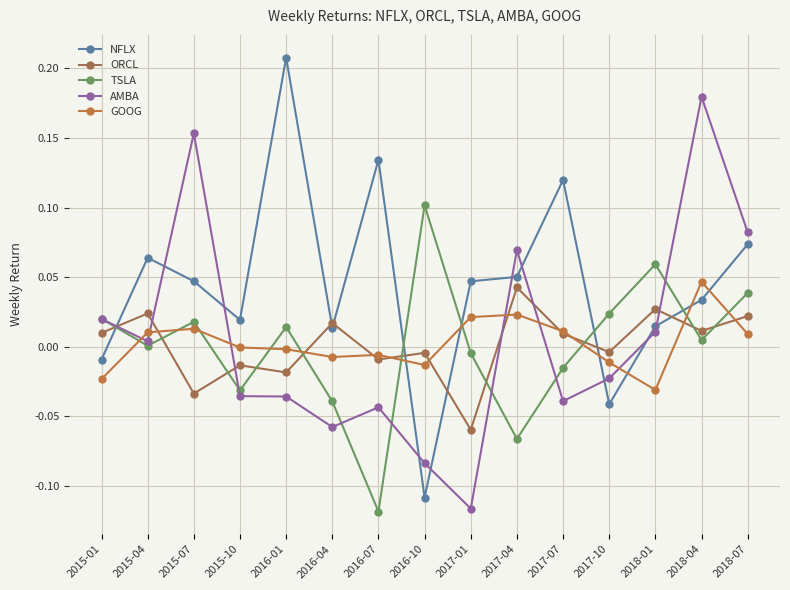

Rank the series by their maximum value, from lowest to highest.

ORCL, GOOG, TSLA, AMBA, NFLX